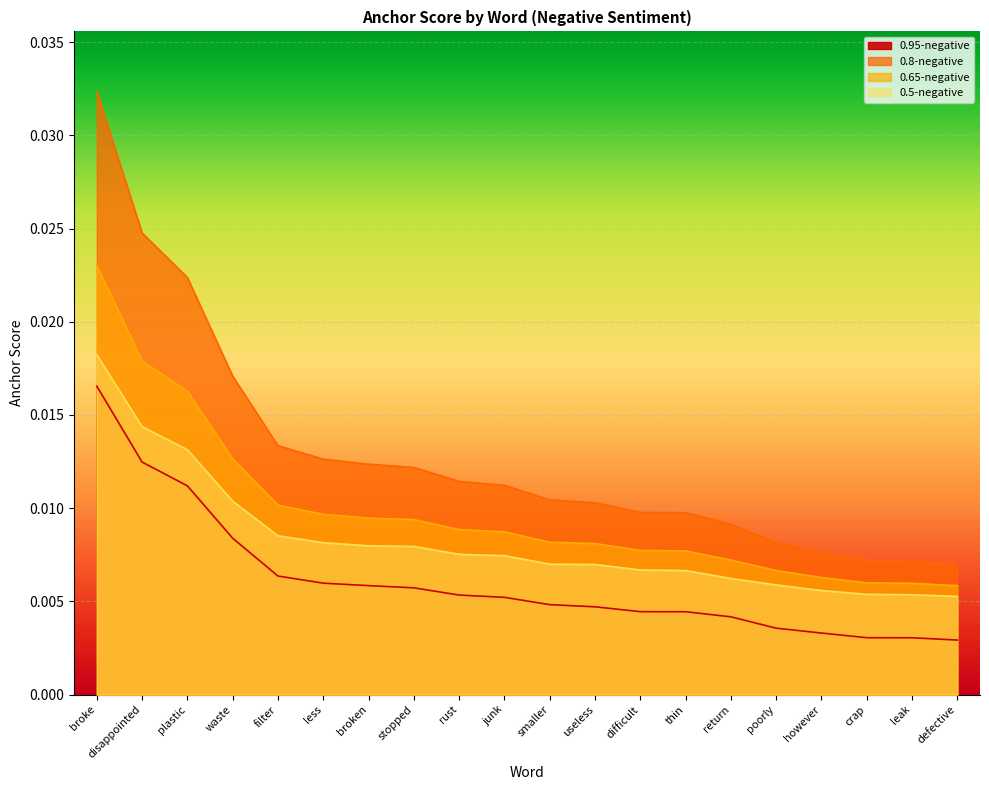

What are all the series names shown in the legend?

0.95-negative, 0.8-negative, 0.65-negative, 0.5-negative